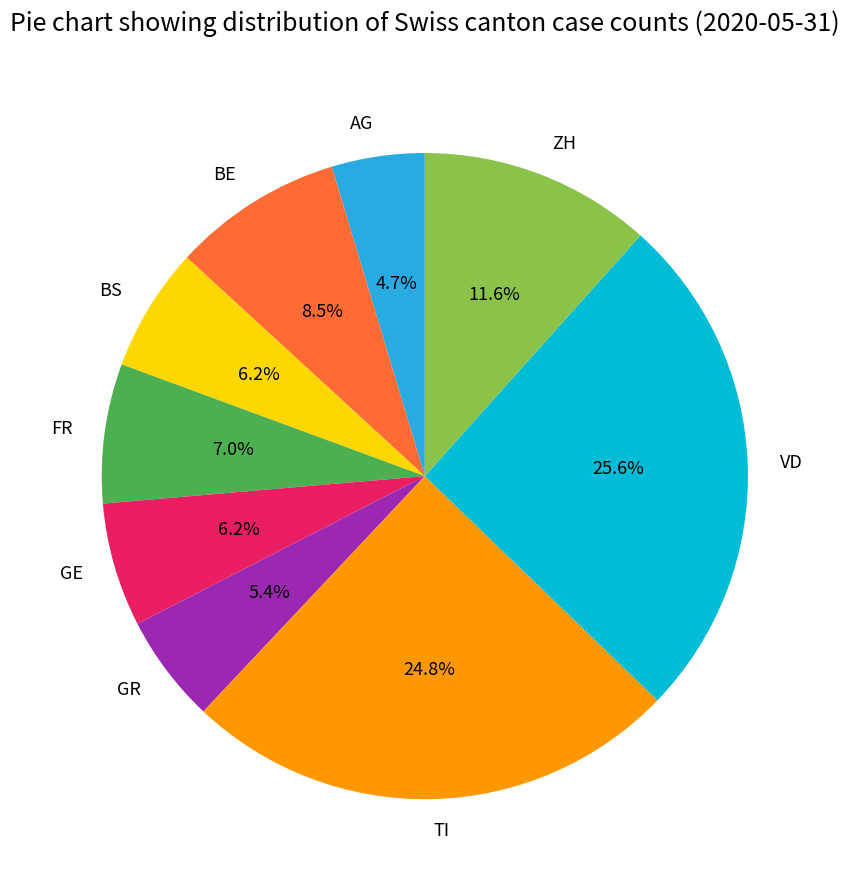

Is there any slice that represents more than half of the pie?

No